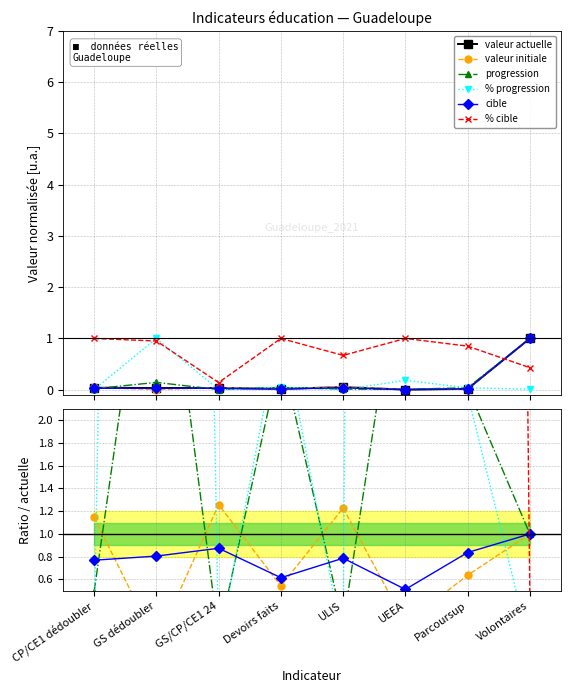

Between Devoirs faits and ULIS, which series saw the biggest shift?

% cible